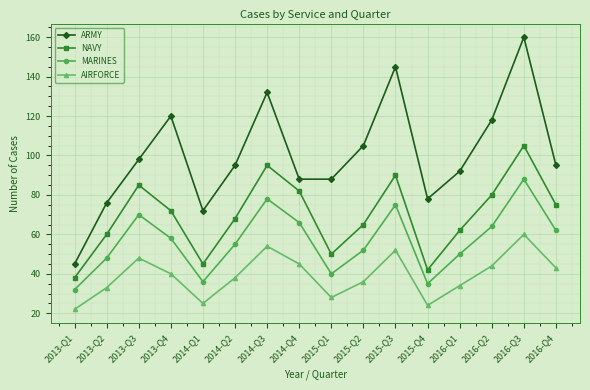

Is the value of ARMY at 2015-Q3 greater than the value of NAVY at 2016-Q4?

Yes